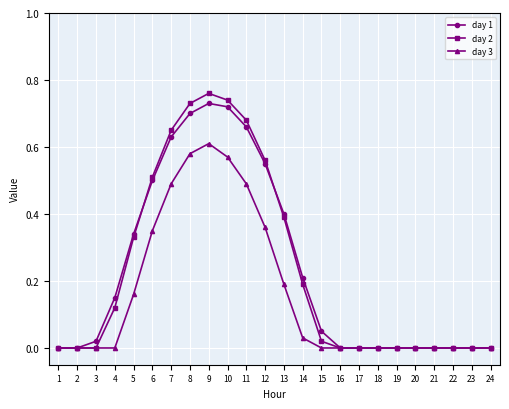

Is the value of day 3 at 10 greater than the value of day 2 at 16?

Yes